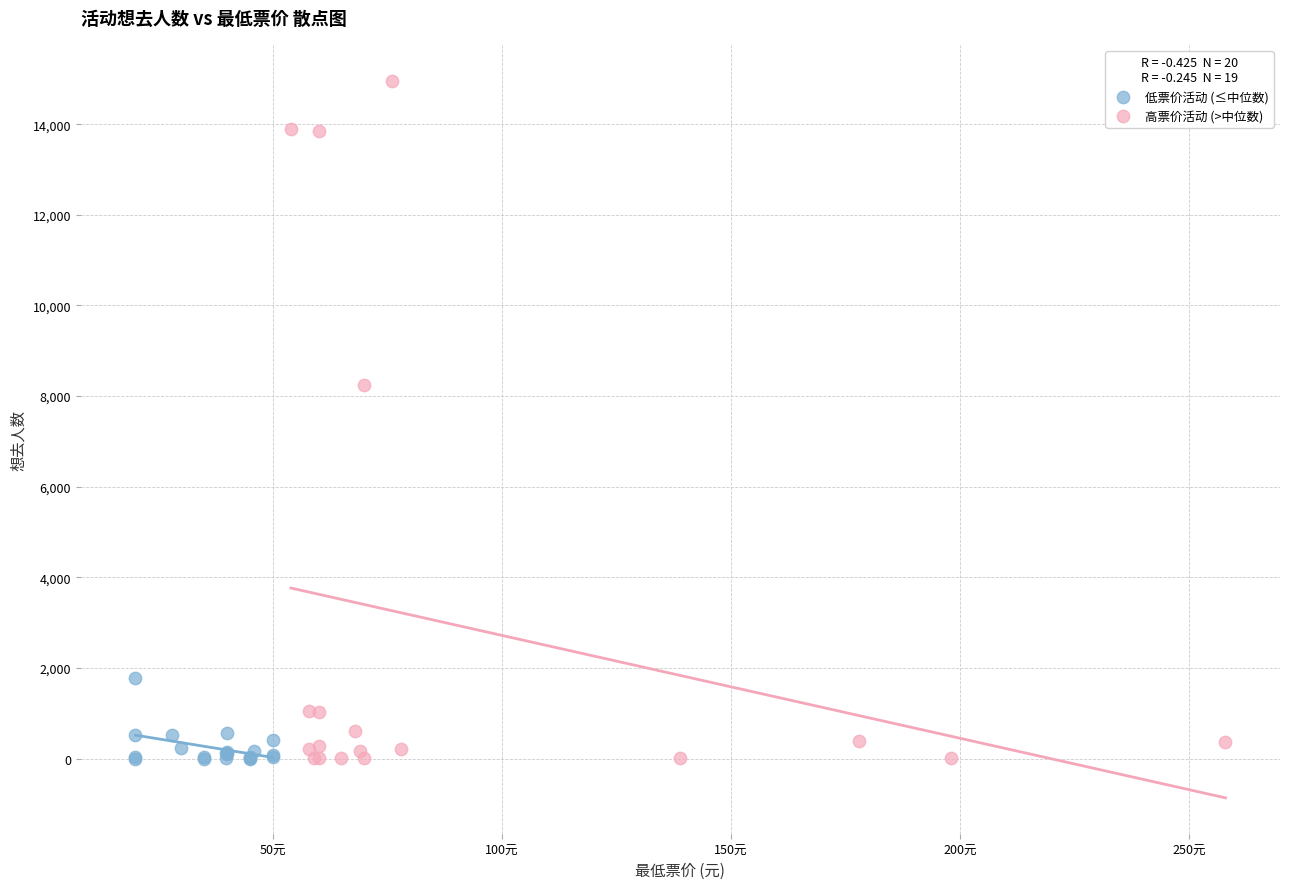

Which series has the widest spread of Y values?

高票价活动 (>中位数)